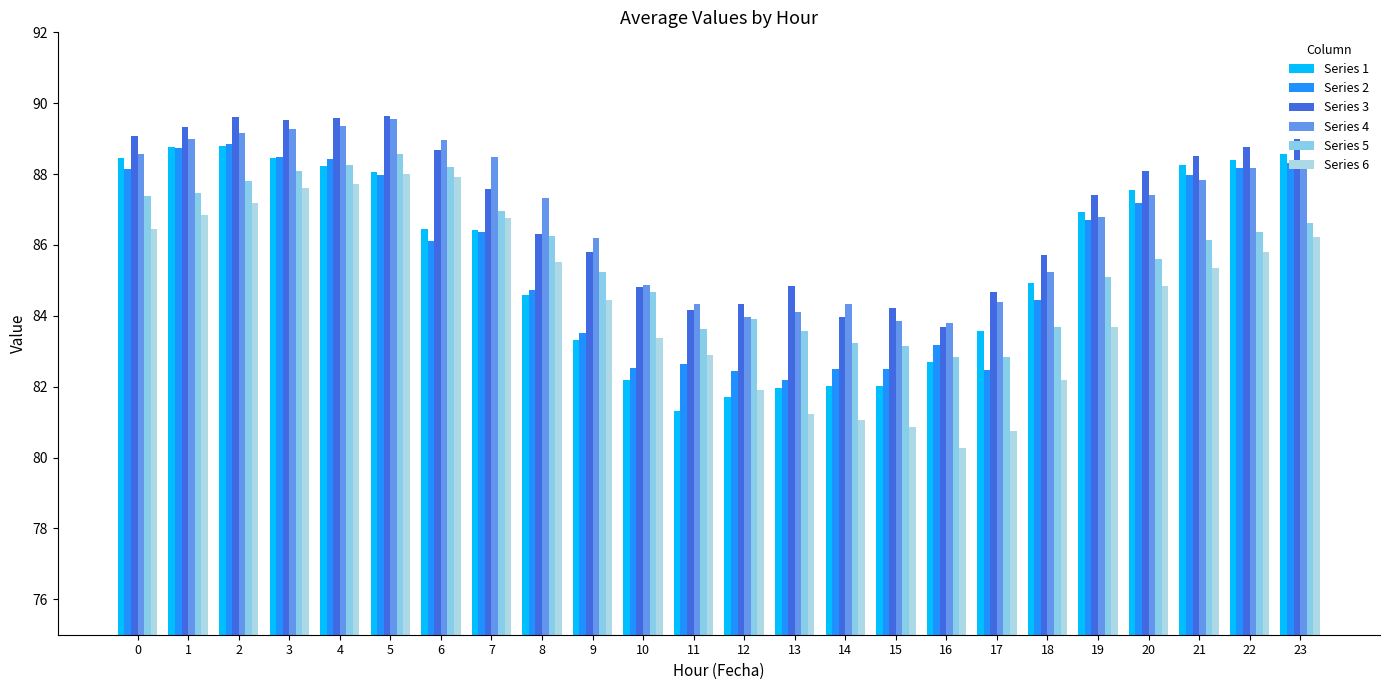

Reading left to right, list all the values displayed in this chart.

Series 1: 88.4	88.8	88.8	88.4	88.2	88.1	86.5	86.4	84.6	83.3	82.2	81.3	81.7	82.0	82.0	82.0	82.7	83.6	84.9	86.9	87.5	88.2	88.4	88.6
Series 2: 88.1	88.7	88.8	88.5	88.4	88.0	86.1	86.4	84.7	83.5	82.5	82.6	82.4	82.2	82.5	82.5	83.2	82.5	84.5	86.7	87.2	88.0	88.2	88.3
Series 3: 89.1	89.3	89.6	89.5	89.6	89.6	88.7	87.6	86.3	85.8	84.8	84.2	84.3	84.8	84.0	84.2	83.7	84.7	85.7	87.4	88.1	88.5	88.8	89.0
Series 4: 88.6	89.0	89.2	89.3	89.4	89.5	89.0	88.5	87.3	86.2	84.9	84.3	84.0	84.1	84.3	83.8	83.8	84.4	85.2	86.8	87.4	87.8	88.2	88.4
Series 5: 87.4	87.5	87.8	88.1	88.3	88.6	88.2	87.0	86.3	85.2	84.7	83.6	83.9	83.6	83.2	83.2	82.8	82.8	83.7	85.1	85.6	86.1	86.4	86.6
Series 6: 86.5	86.8	87.2	87.6	87.7	88.0	87.9	86.8	85.5	84.5	83.4	82.9	81.9	81.2	81.0	80.9	80.3	80.8	82.2	83.7	84.8	85.3	85.8	86.2